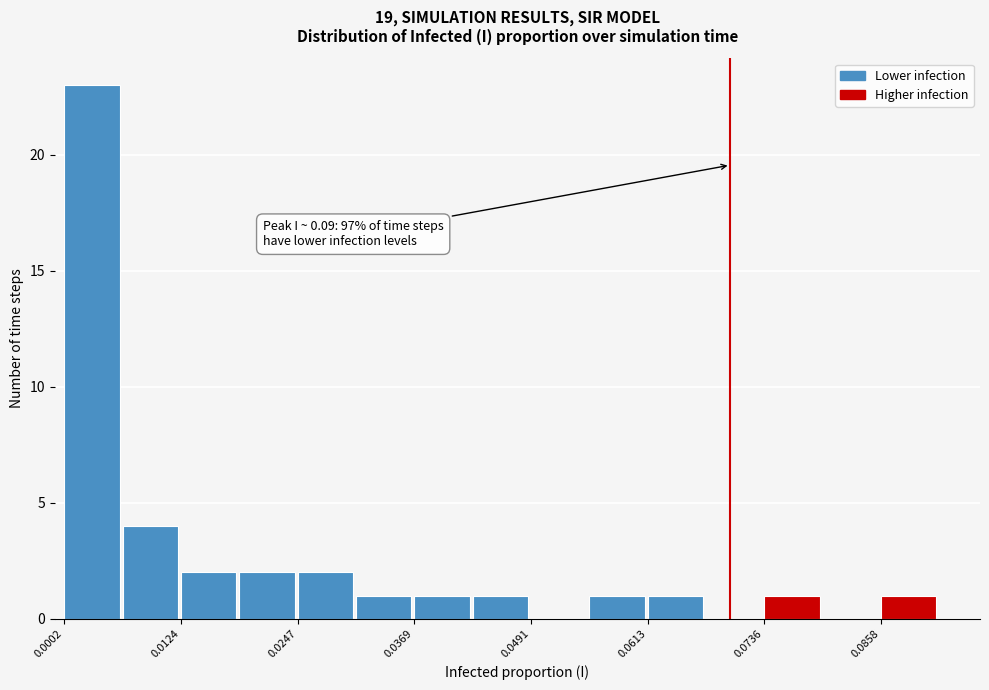

Read against the x-axis, roughly where is the centre of the tallest bar?

0.004